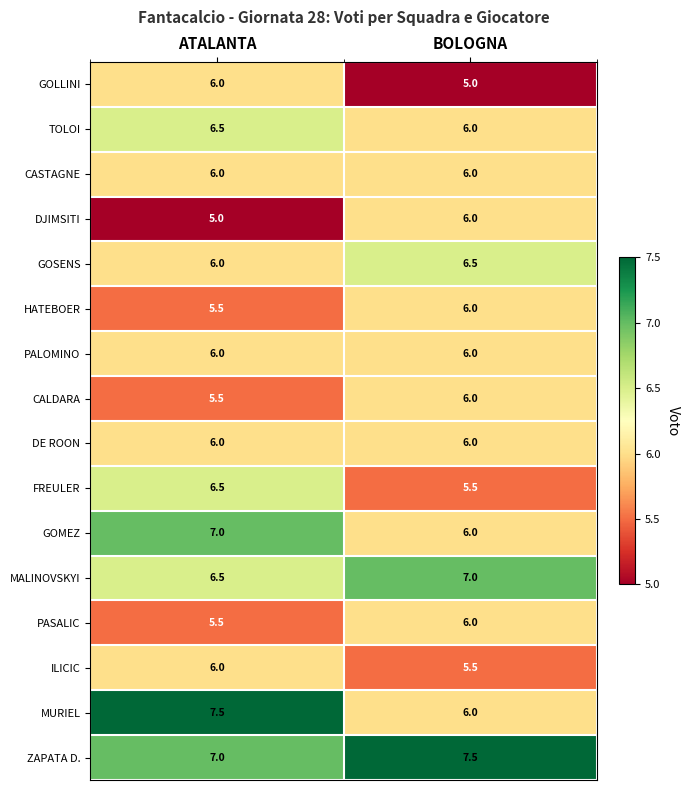

At which category is the sum across all series the highest?

ATALANTA